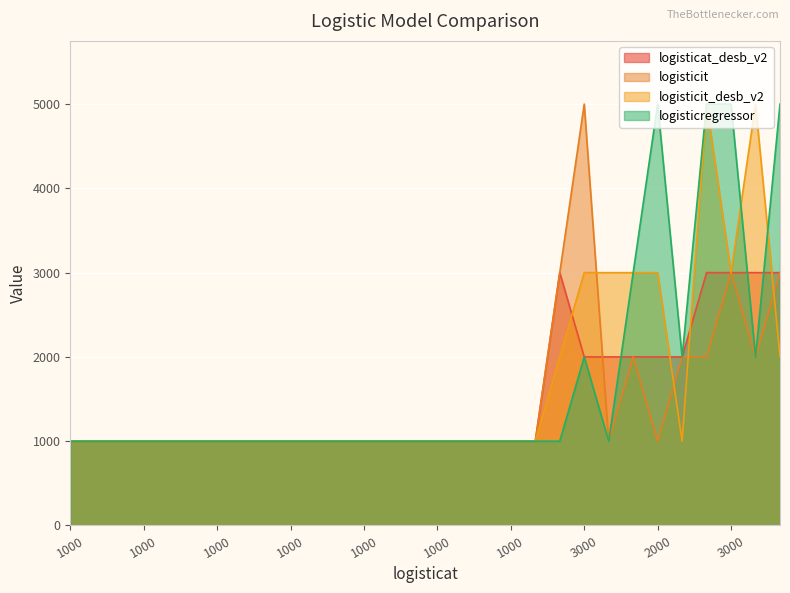

What is the label of the 18th point from the left?

1000